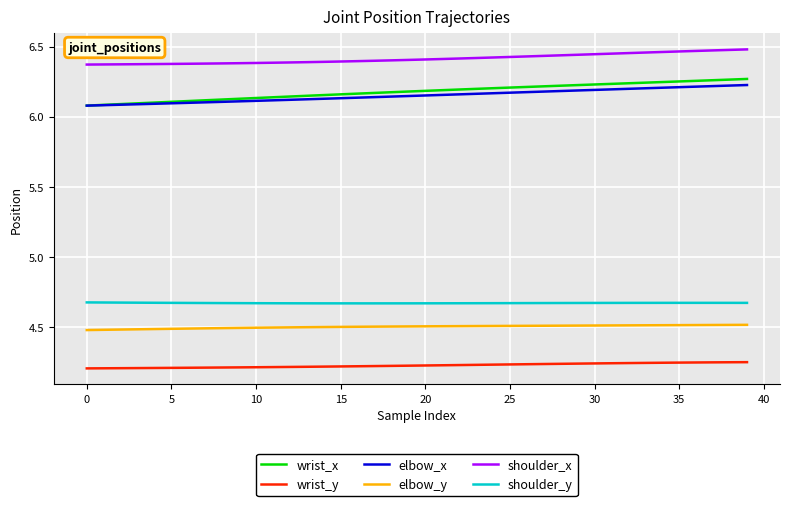

What is the maximum value for elbow_y?

4.5